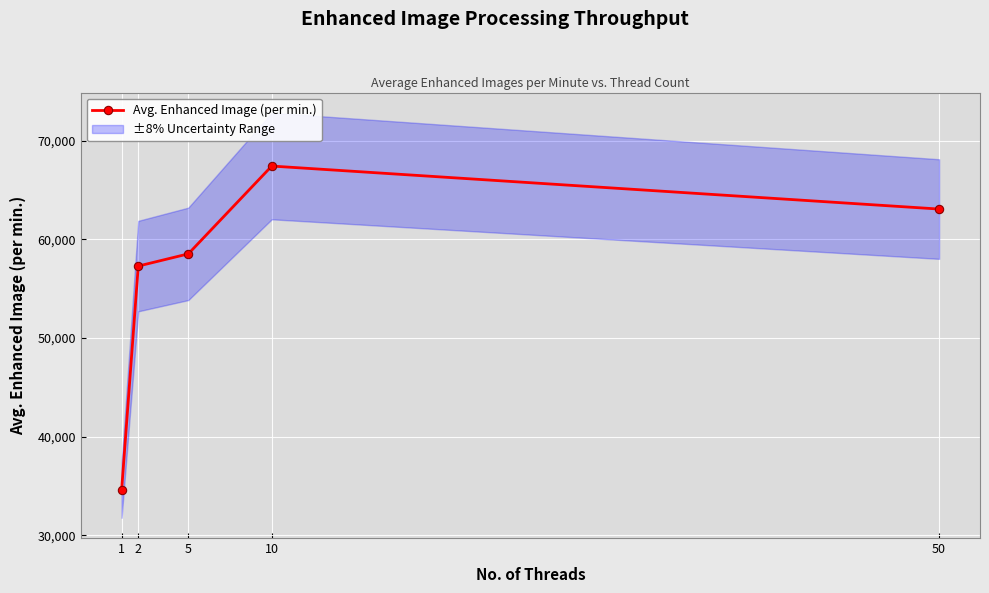

Is this an area chart (filled region under the line)?

No